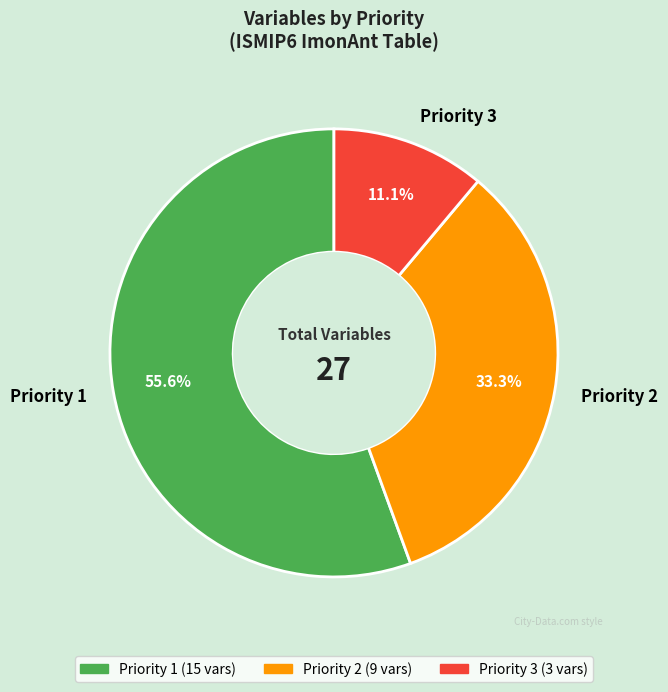

The Priority 3 slice represents 11% of the pie. True or false?

True